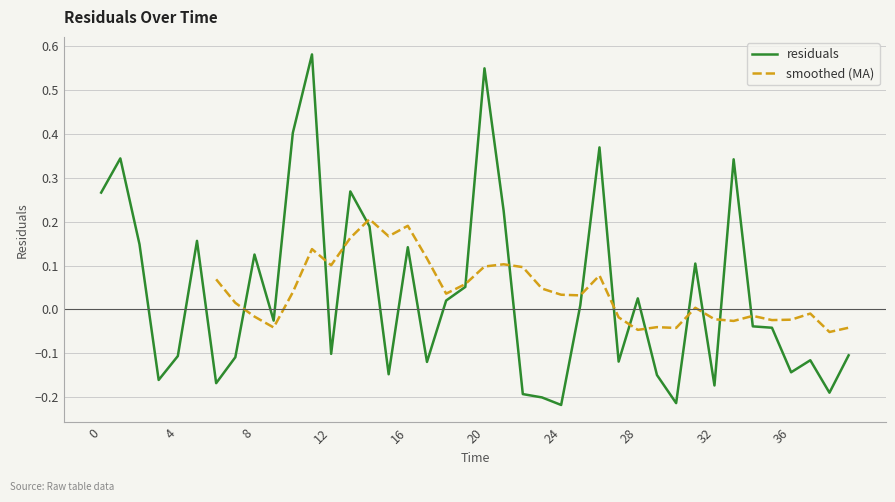

True or false: the data has more than 1 interior local peaks.

True